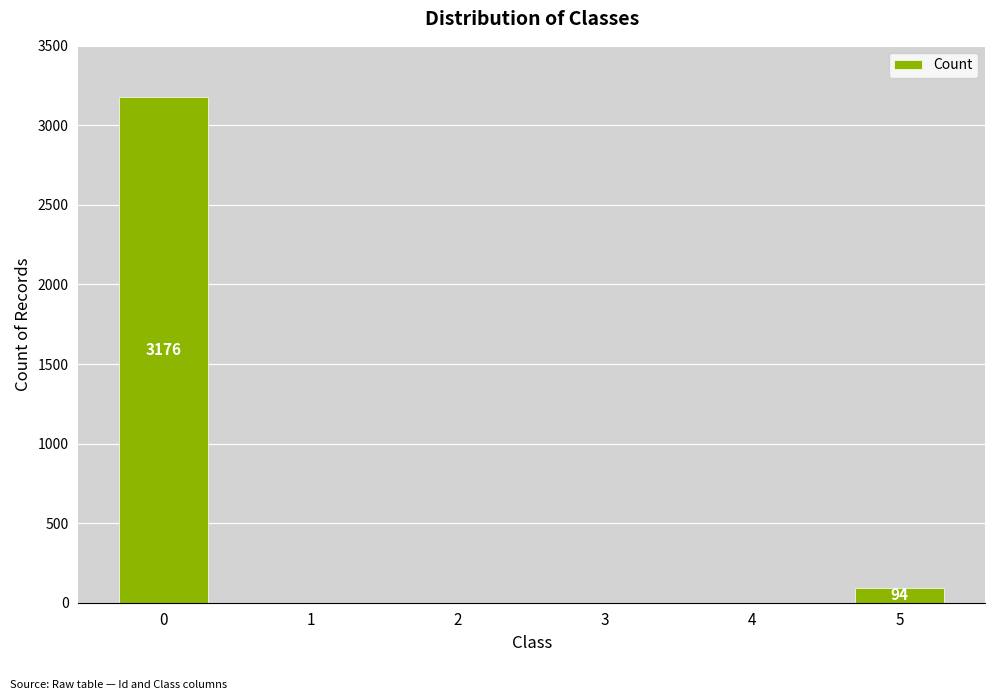

What is the greatest value displayed?

3176